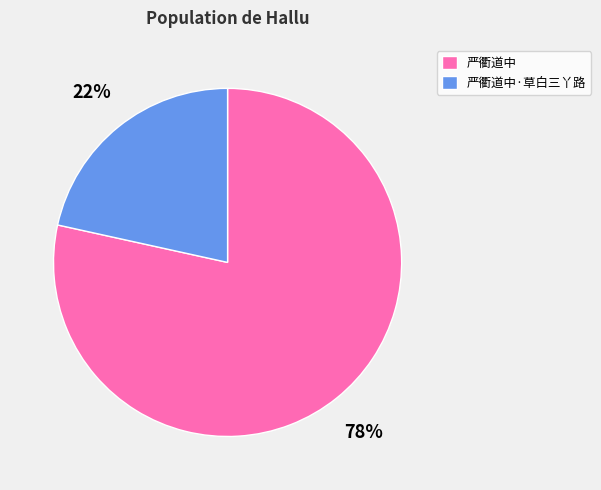

Count the number of slices in the pie.

2